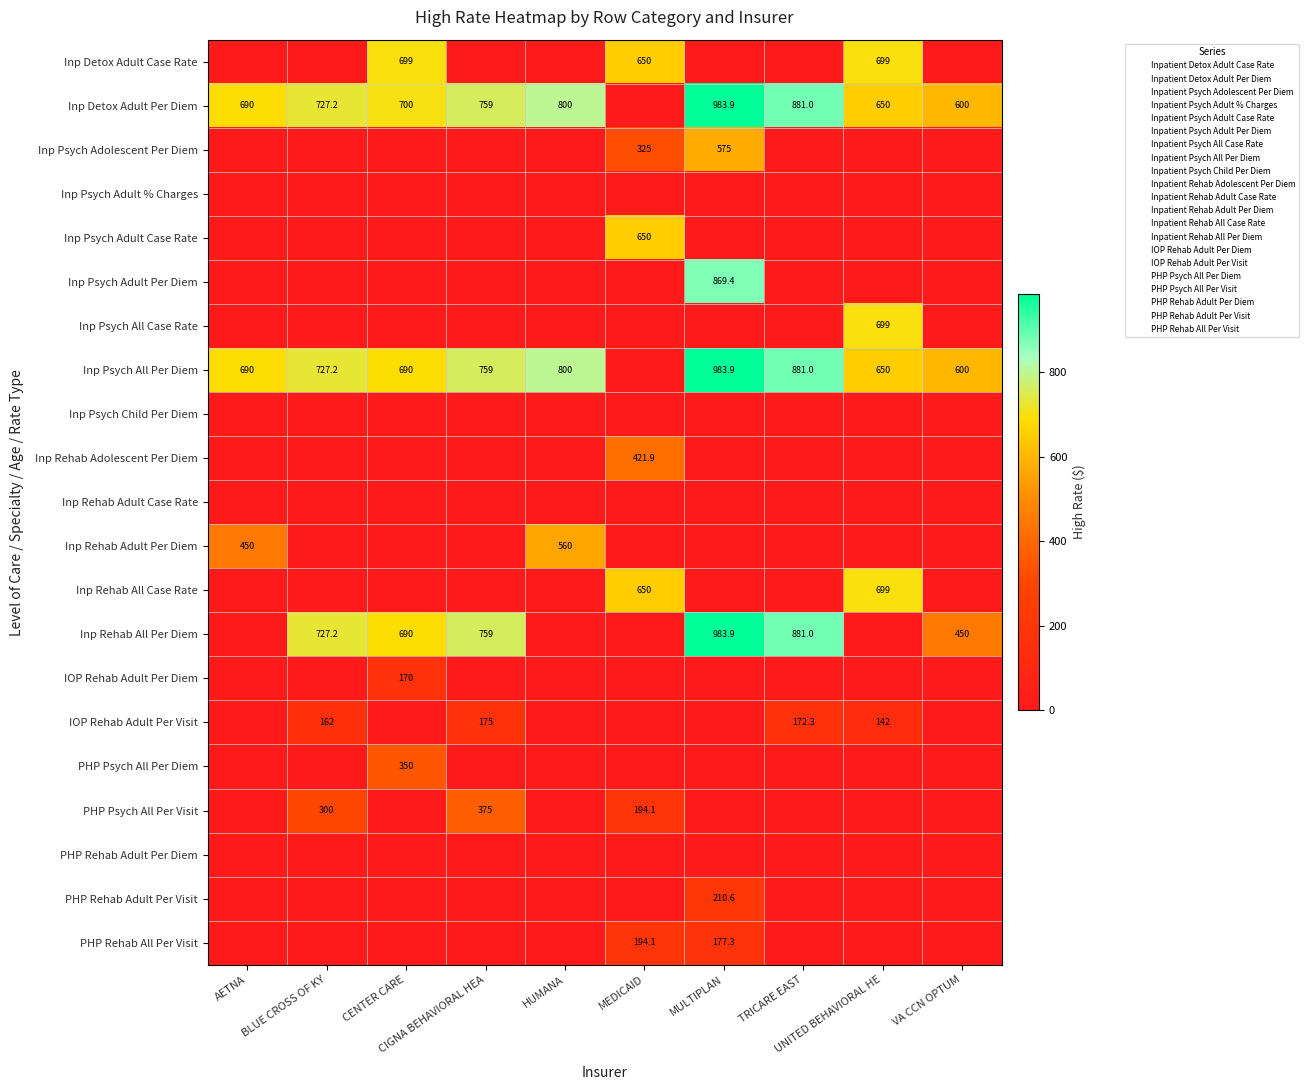

Which label corresponds to the largest value in the chart?

MULTIPLAN